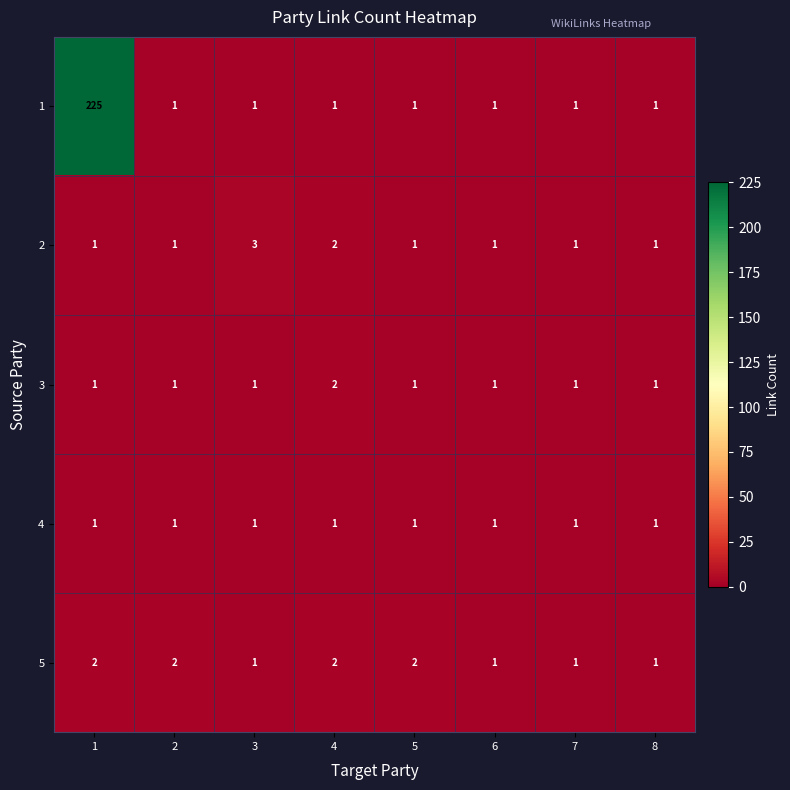

What is the average value of the 1 series?

29